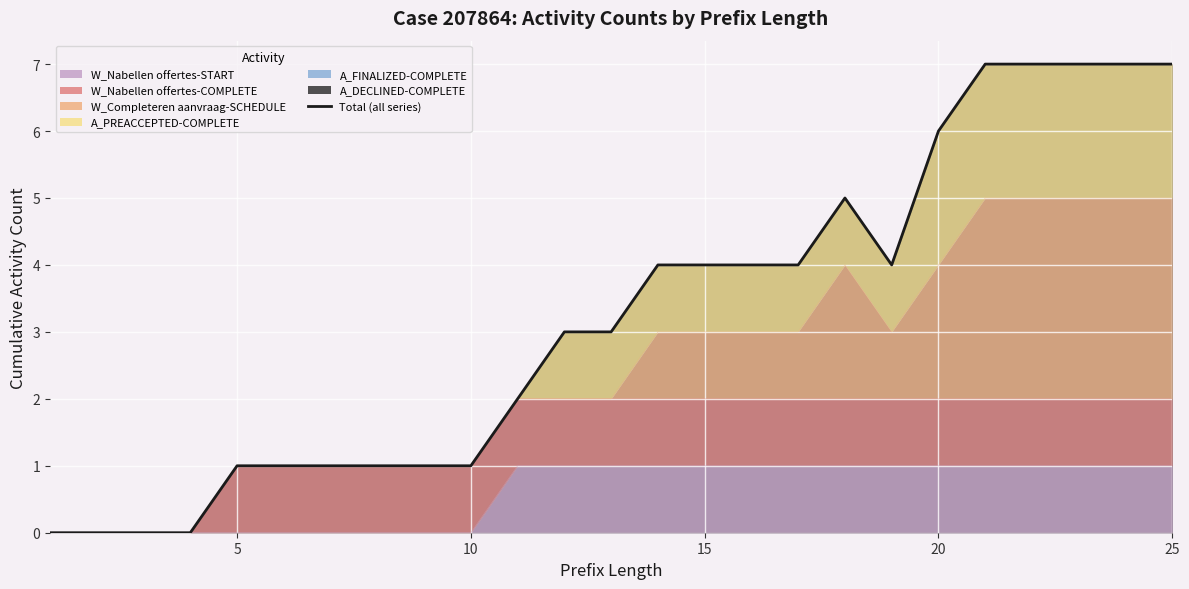

How many values are below 3?

11